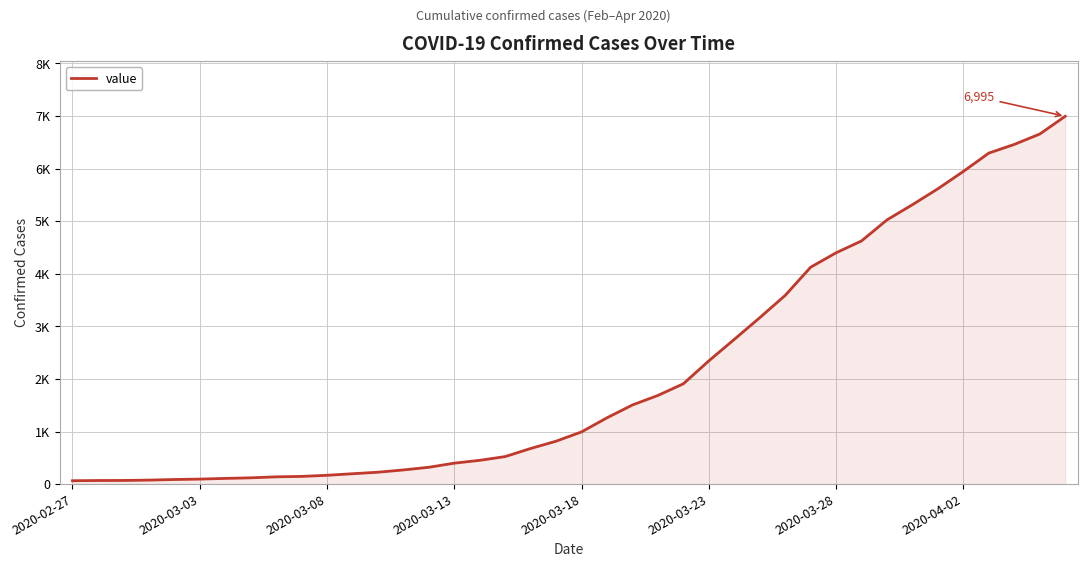

Reading left to right, transcribe all the data shown in this chart.

64	68	69	76	87	95	108	119	138	146	167	197	226	269	320	398	452	523	677	816	993	1261	1505	1686	1908	2344	2752	3165	3589	4125	4399	4625	5025	5314	5617	5947	6295	6460	6657	6995